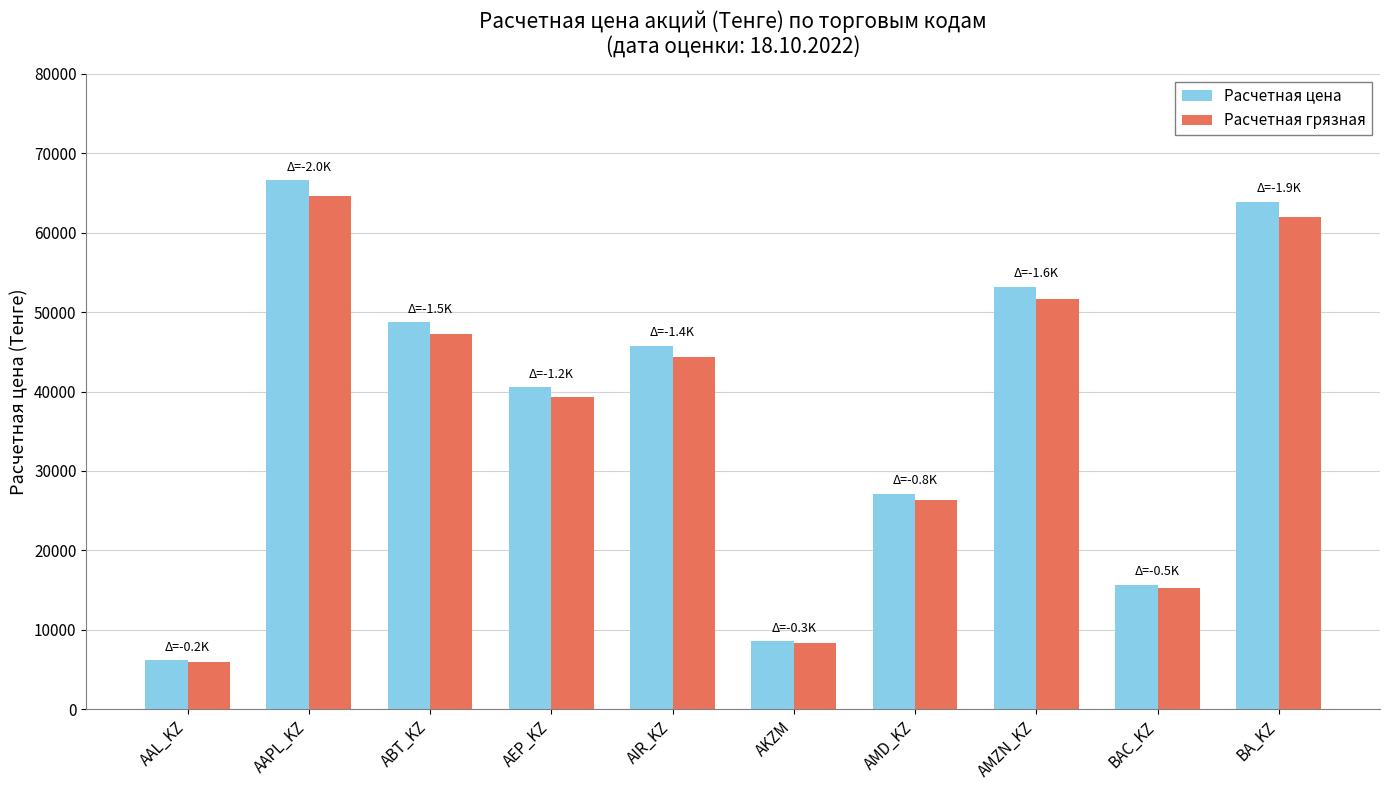

What is the average value of the Расчетная цена series?

37630.3